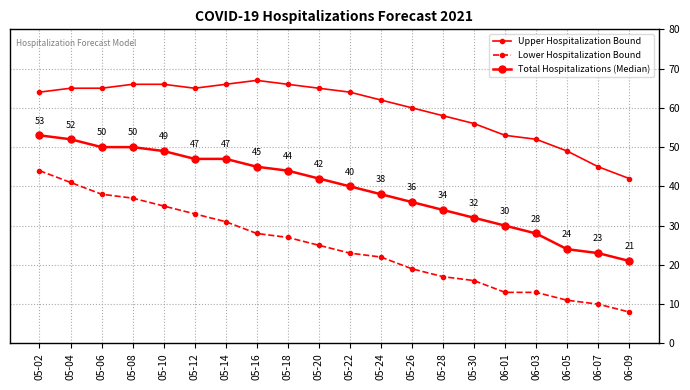

Which series has the largest range (max minus min)?

Lower Hospitalization Bound